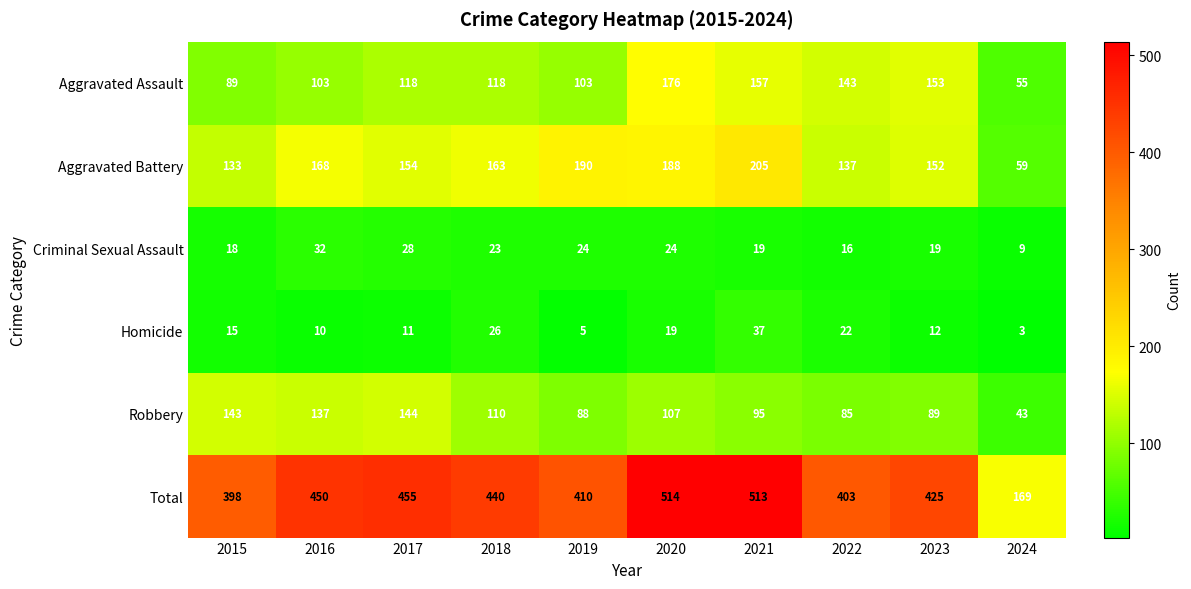

True or false: Homicide has a value of 33 at 2020.

False